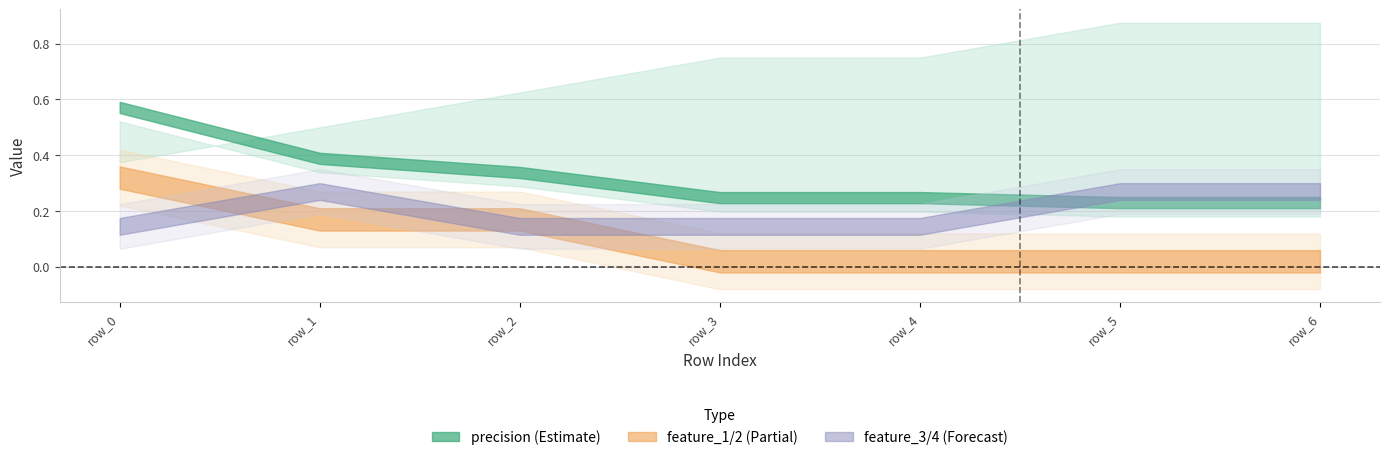

Which series has the largest range (max minus min)?

feature_1